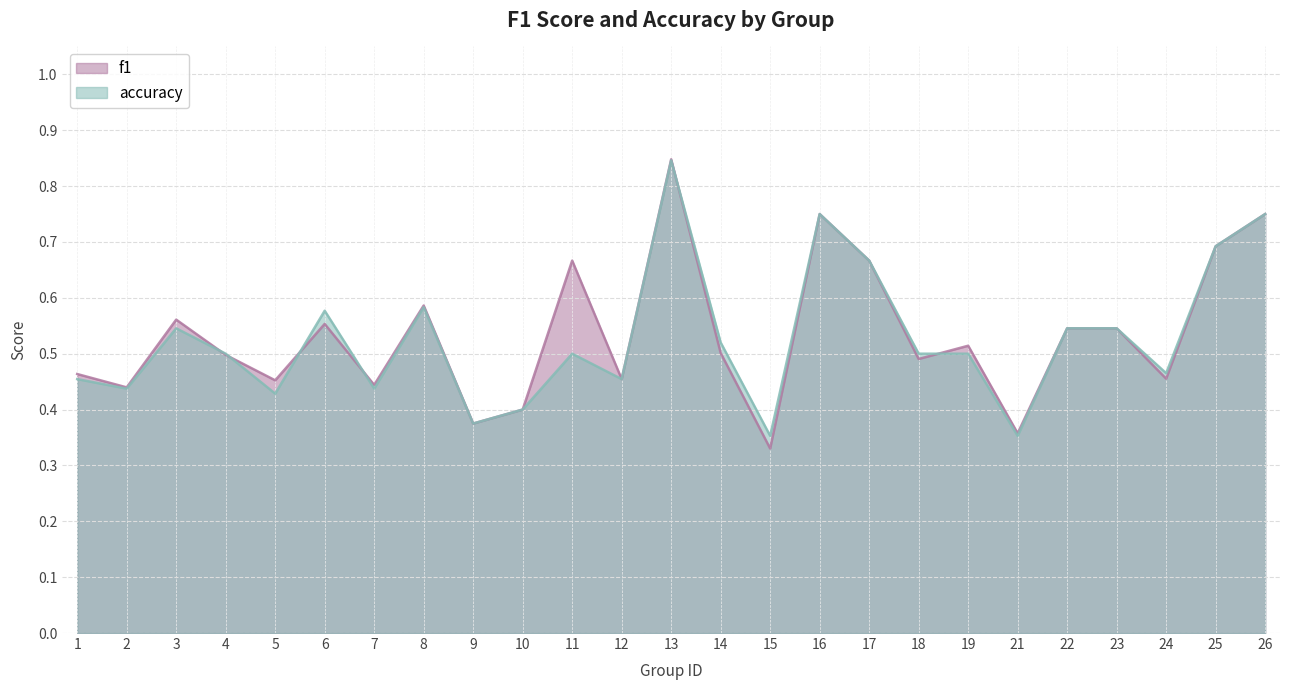

What is the value of the f1 point at the 18th from the left?

0.5